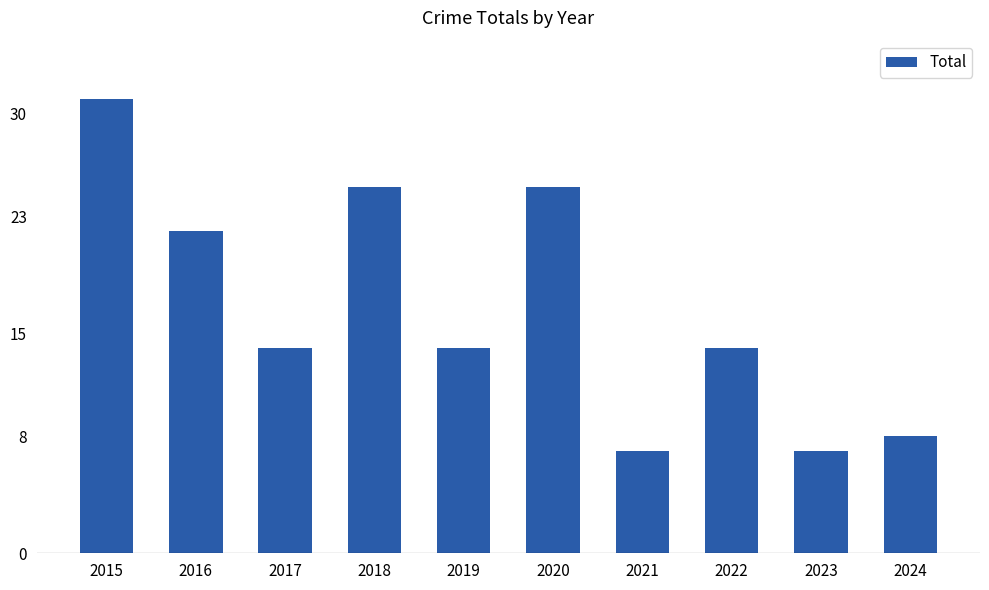

Between 2019 and 2021, which is larger?

2019